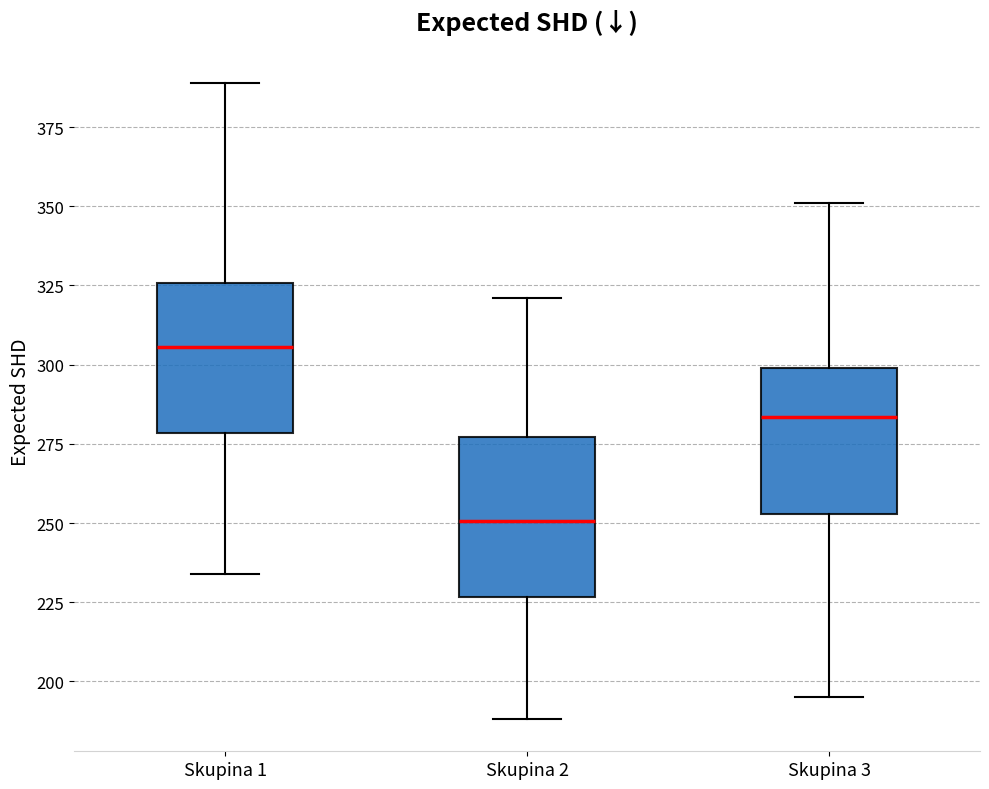

Reading left to right, read every box against the y-axis: the position of its median line, the range the box covers, and the ends of its whiskers. The values are not printed on the chart, so give them approximately, as read against the axis.

Skupina 1: median 305, box 280 to 325, whiskers 235 to 390
Skupina 2: median 250, box 225 to 275, whiskers 190 to 320
Skupina 3: median 285, box 255 to 300, whiskers 195 to 350